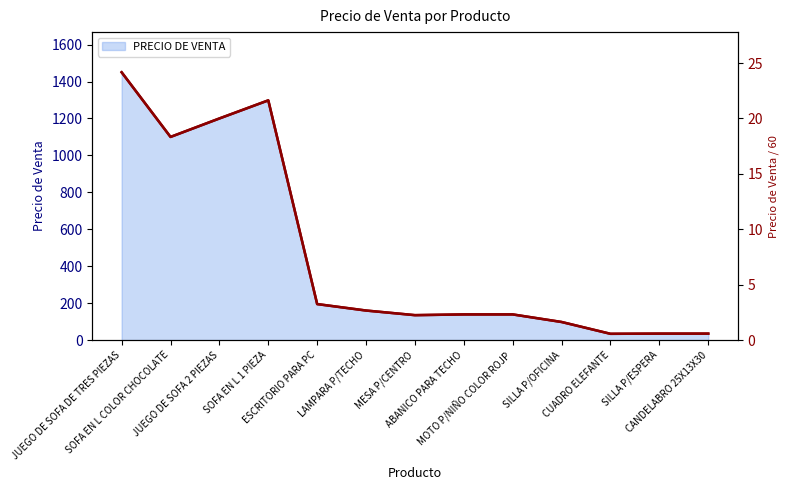

The value at SOFA EN L COLOR CHOCOLATE is 18.3. True or false?

True